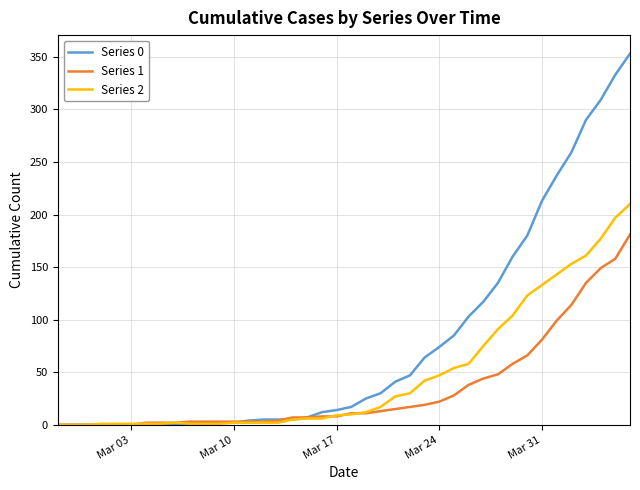

How many lines are shown in the chart?

3